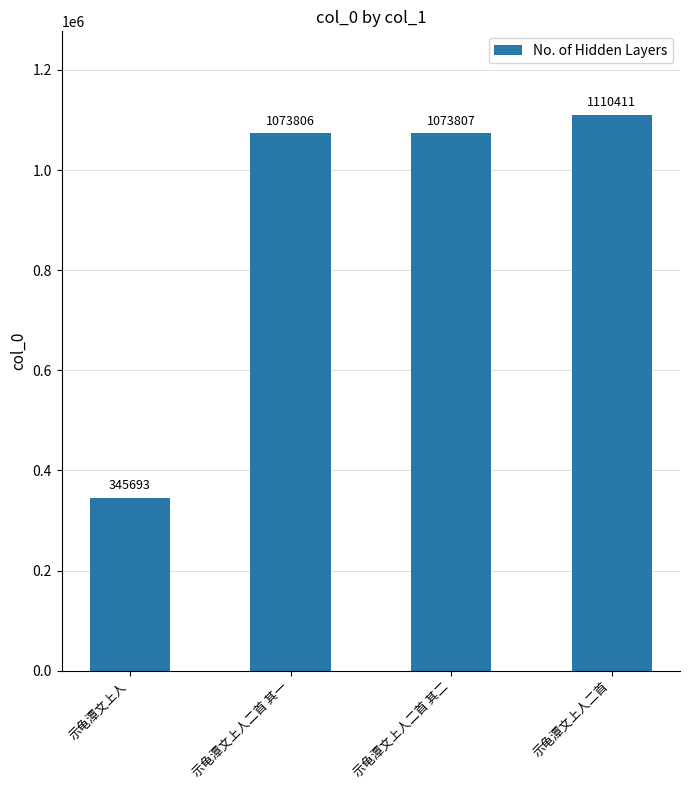

The chart shows a value of 1073807 at 示龟潭文上人二首 其二. True or false?

True